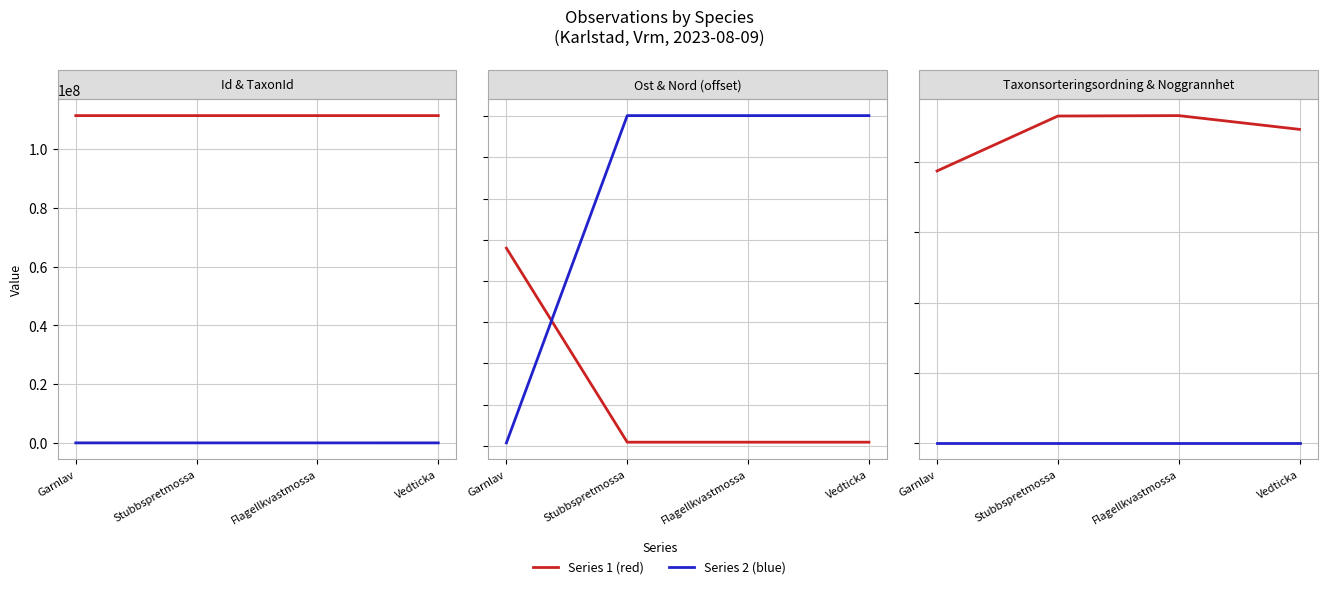

What is the difference between the highest and lowest values at Vedticka?

111374101.6